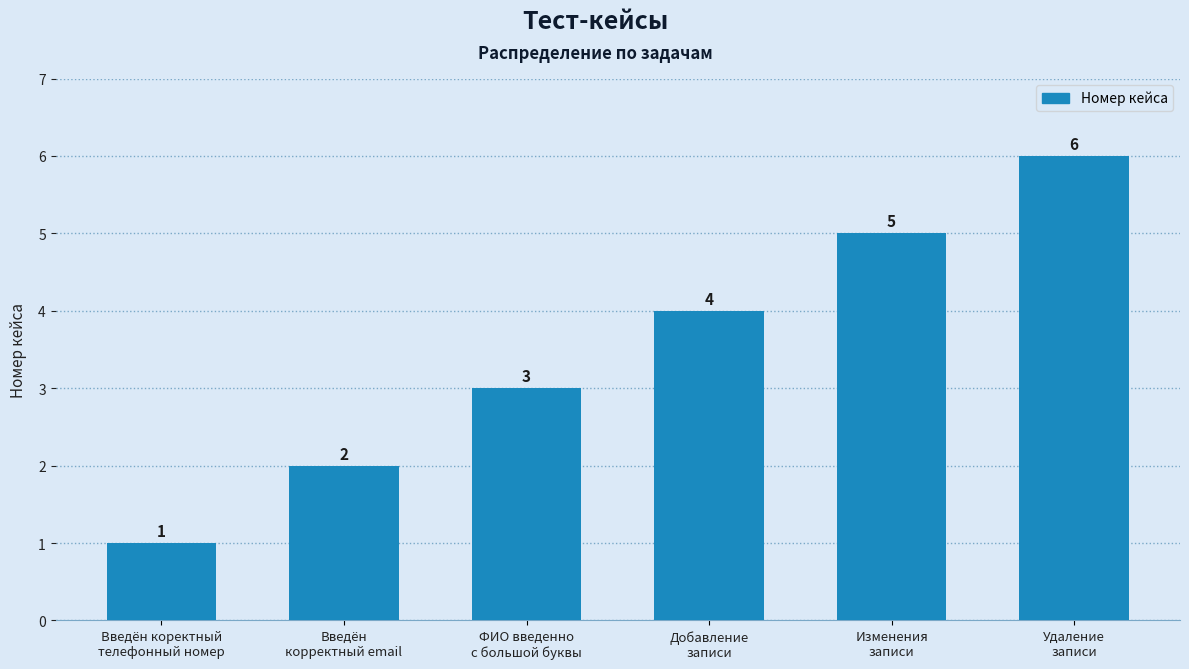

What is the approximate value at Введён коректный
телефонный номер?

1